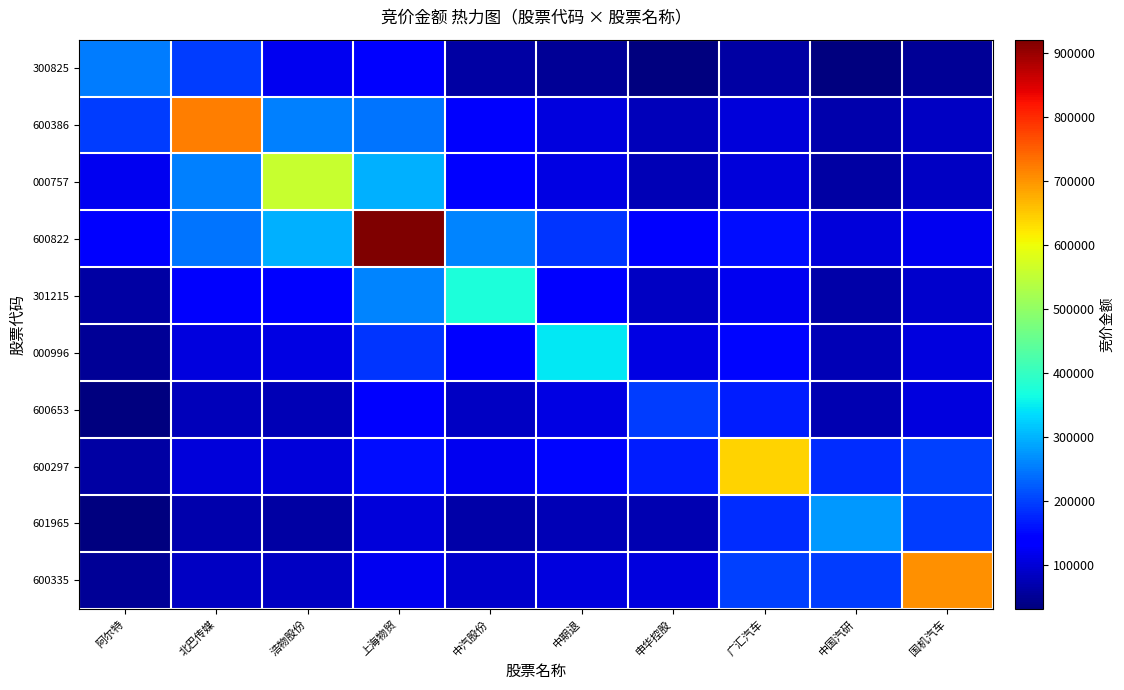

Reading left to right, what are all the values shown in this chart?

300825: 阿尔特=253840.0	北巴传媒=195248.0	浩物股份=122038.5	上海物贸=141045.2	中汽股份=62842.6	中期退=51531.0	申华控股=33796.0	广汇汽车=59800.0	中国汽研=31897.9	国机汽车=52283.1
600386: 阿尔特=195248.0	北巴传媒=722400.0	浩物股份=256430.0	上海物贸=246590.5	中汽股份=131638.3	中期退=106975.5	申华控股=78786.3	广汇汽车=102417.0	中国汽研=66679.5	国机汽车=85625.0
000757: 阿尔特=122038.5	北巴传媒=256430.0	浩物股份=559750.0	上海物贸=296257.4	中汽股份=140150.4	中期退=108852.6	申华控股=75652.3	广汇汽车=103106.6	中国汽研=62815.6	国机汽车=84295.6
600822: 阿尔特=141045.2	北巴传媒=246590.5	浩物股份=296257.4	上海物贸=921537.0	中汽股份=259224.6	中期退=190333.8	申华控股=134197.2	广汇汽车=156469.7	中国汽研=102799.6	国机汽车=121966.6
301215: 阿尔特=62842.6	北巴传媒=131638.3	浩物股份=140150.4	上海物贸=259224.6	中汽股份=374586.0	中期退=144388.2	申华控股=85703.9	广汇汽车=122129.5	中国汽研=65237.8	国机汽车=92508.9
000996: 阿尔特=51531.0	北巴传媒=106975.5	浩物股份=108852.6	上海物贸=190333.8	中汽股份=144388.2	中期退=347355.0	申华控股=108825.6	广汇汽车=148577.2	中国汽研=75017.6	国机汽车=105203.9
600653: 阿尔特=33796.0	北巴传媒=78786.3	浩物股份=75652.3	上海物贸=134197.2	中汽股份=85703.9	中期退=108825.6	申华控股=196773.0	广汇汽车=167986.6	中国汽研=71184.8	国机汽车=108174.8
600297: 阿尔特=59800.0	北巴传媒=102417.0	浩物股份=103106.6	上海物贸=156469.7	中汽股份=122129.5	中期退=148577.2	申华控股=167986.6	广汇汽车=643160.0	中国汽研=184190.4	国机汽车=202176.6
601965: 阿尔特=31897.9	北巴传媒=66679.5	浩物股份=62815.6	上海物贸=102799.6	中汽股份=65237.8	中期退=75017.6	申华控股=71184.8	广汇汽车=184190.4	中国汽研=277792.0	国机汽车=196495.2
600335: 阿尔特=52283.1	北巴传媒=85625.0	浩物股份=84295.6	上海物贸=121966.6	中汽股份=92508.9	中期退=105203.9	申华控股=108174.8	广汇汽车=202176.6	中国汽研=196495.2	国机汽车=704684.0